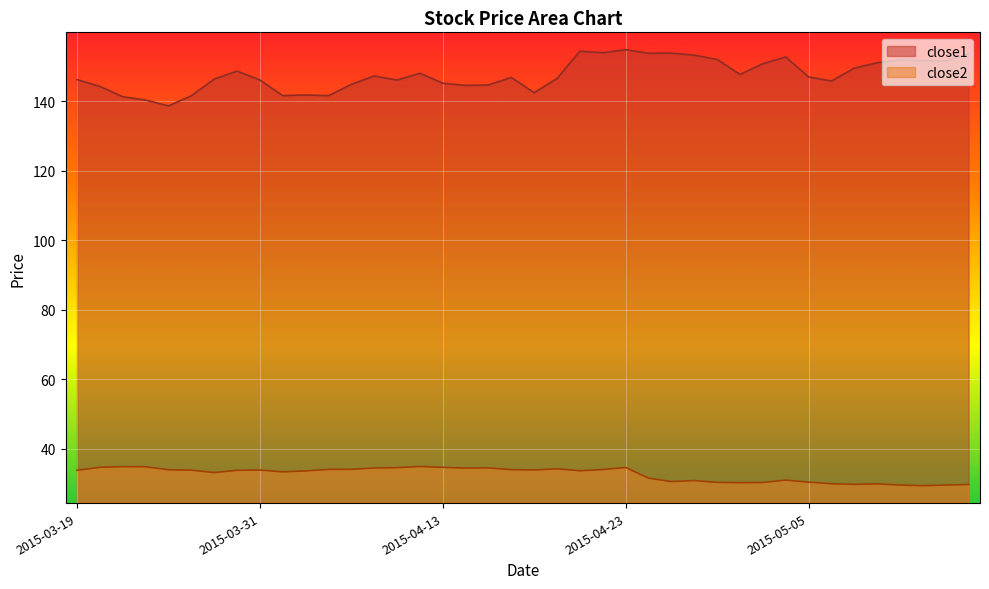

What is the difference between the close1 values at 2015-05-12 and 2015-05-13?

0.1